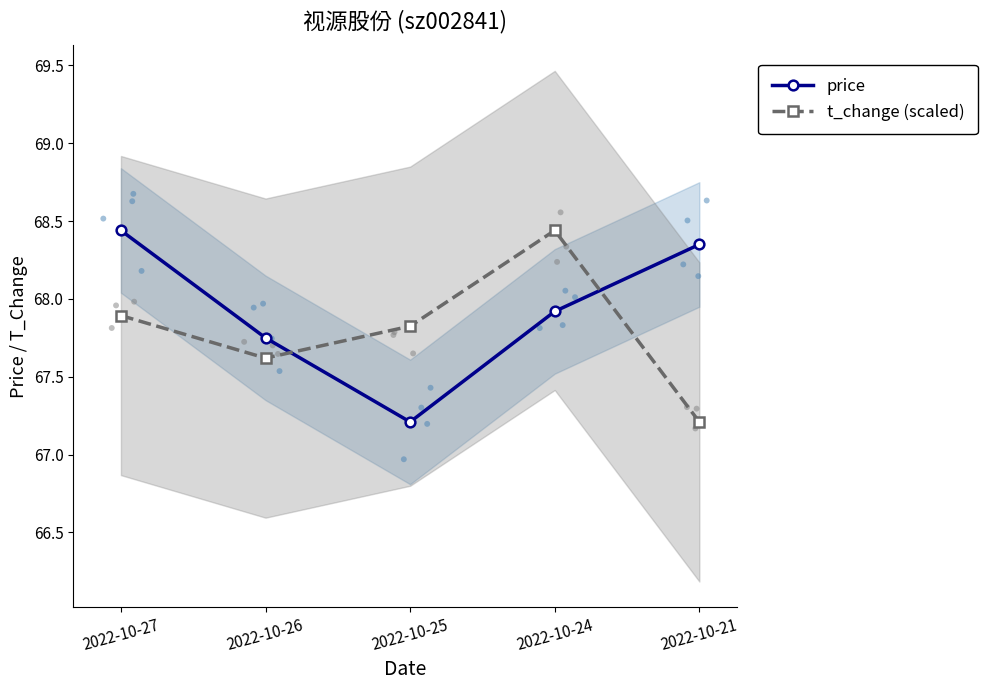

What is the total value across all series at 2022-10-21?

135.6